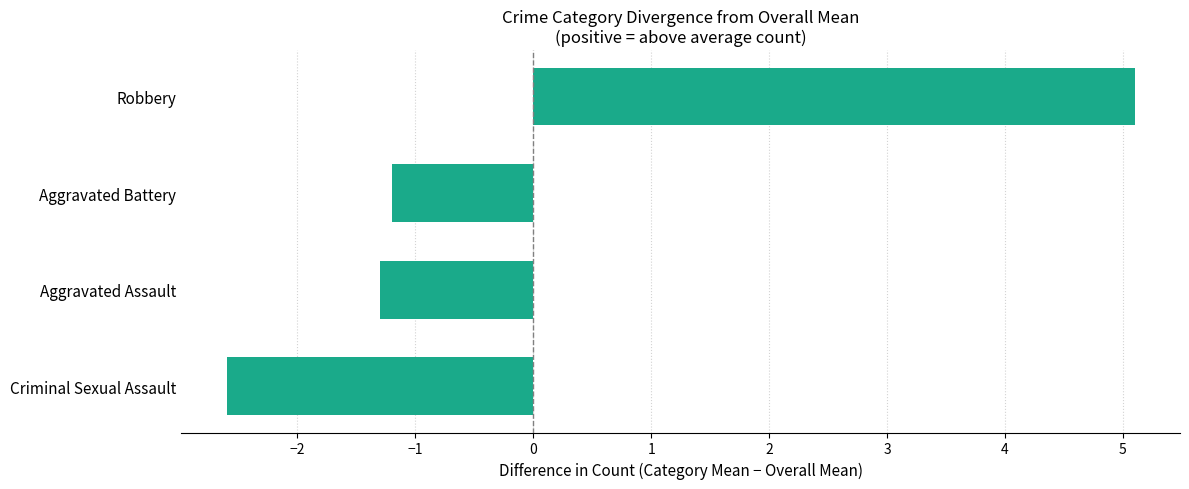

What value does the data have at Aggravated Battery?

-1.2